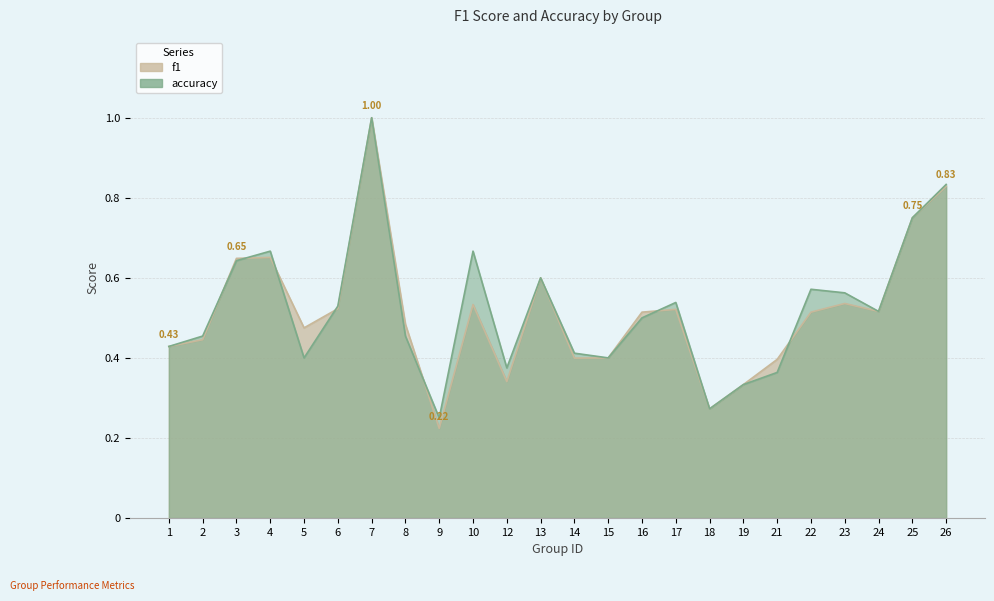

Does the chart have visible grid lines?

Yes